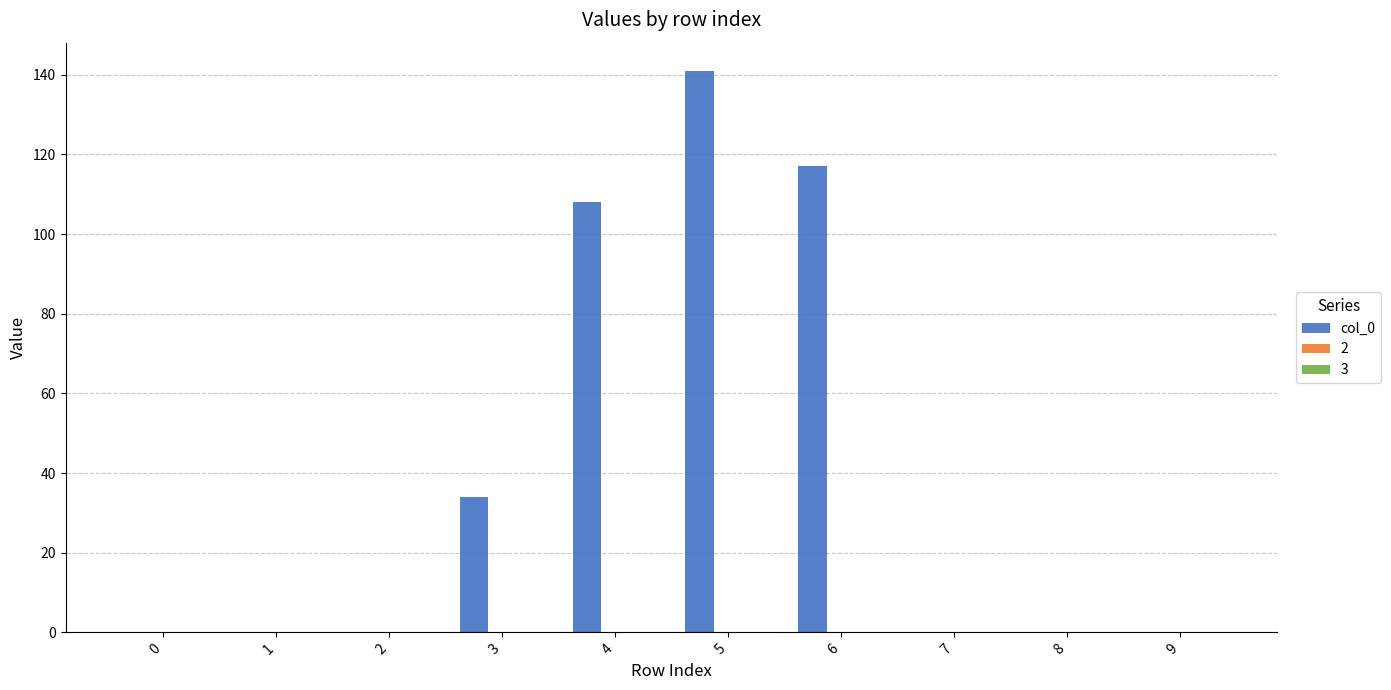

Are the bars horizontal?

No